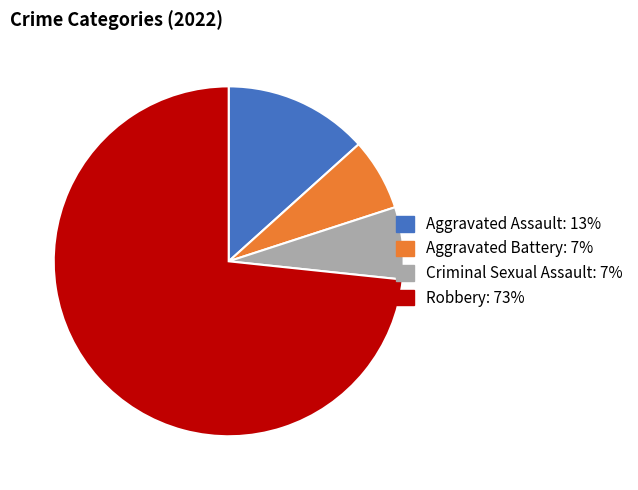

True or false: Robbery accounts for 73% of the total.

True